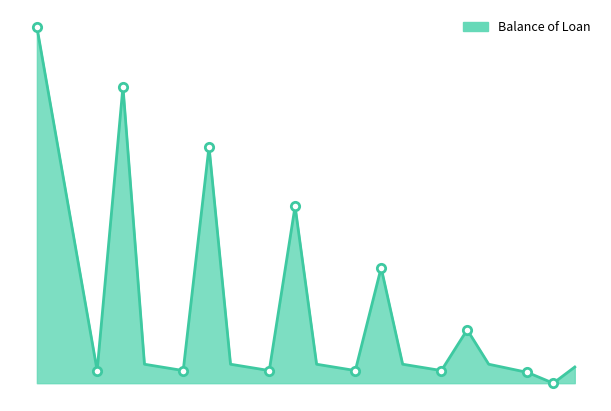

At which label is the value closest to 2500?

3